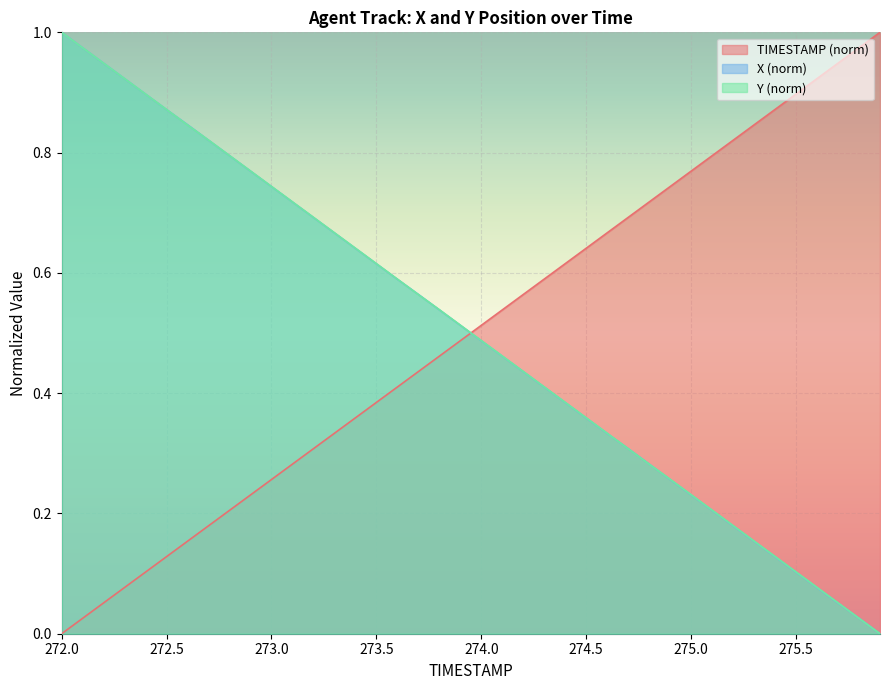

True or false: Y has more than 0 points higher than both neighbors.

False